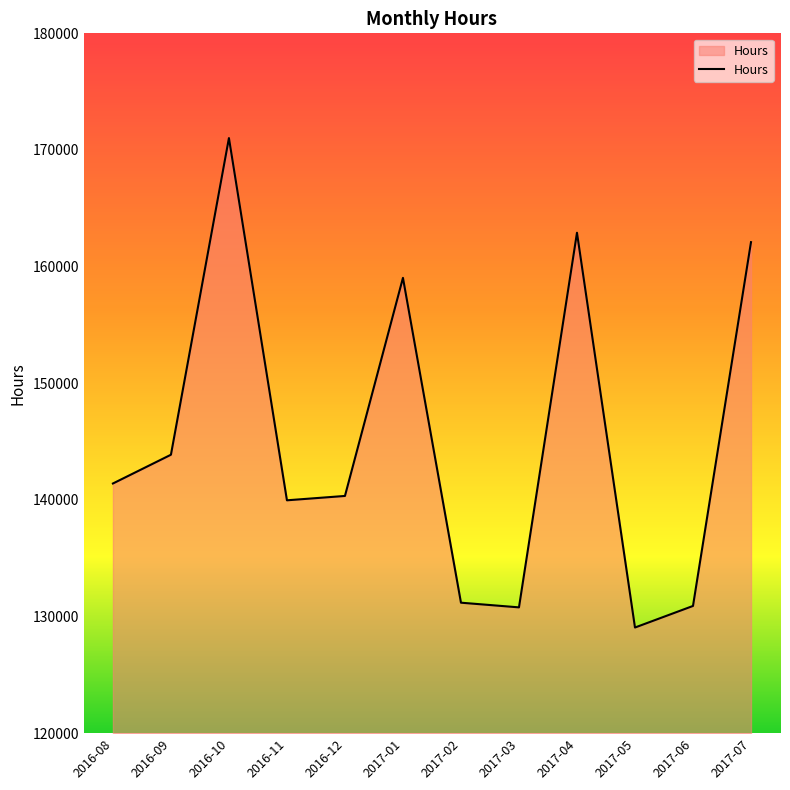

Which has a higher value, 2016-09 or 2017-03?

2016-09